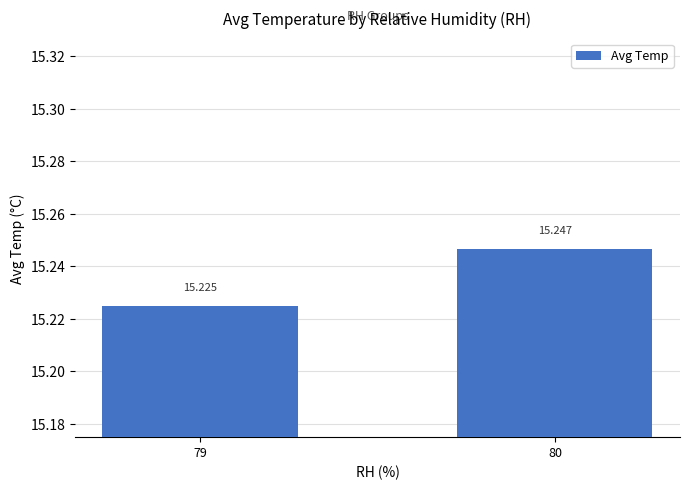

How many series are shown in this chart?

1